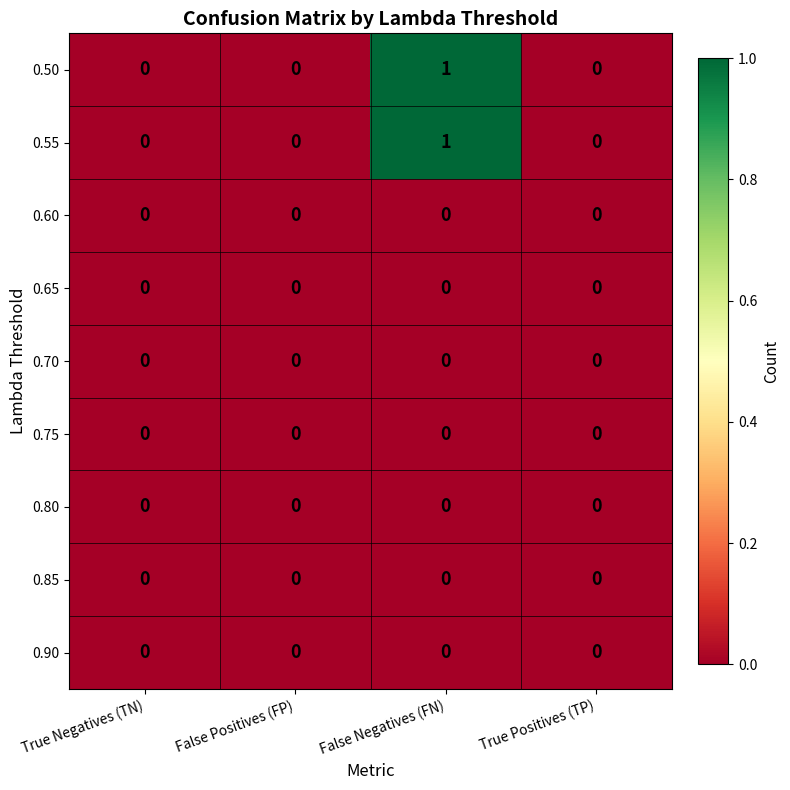

The value of 0.55 at False Positives (FP) is -1. True or false?

False